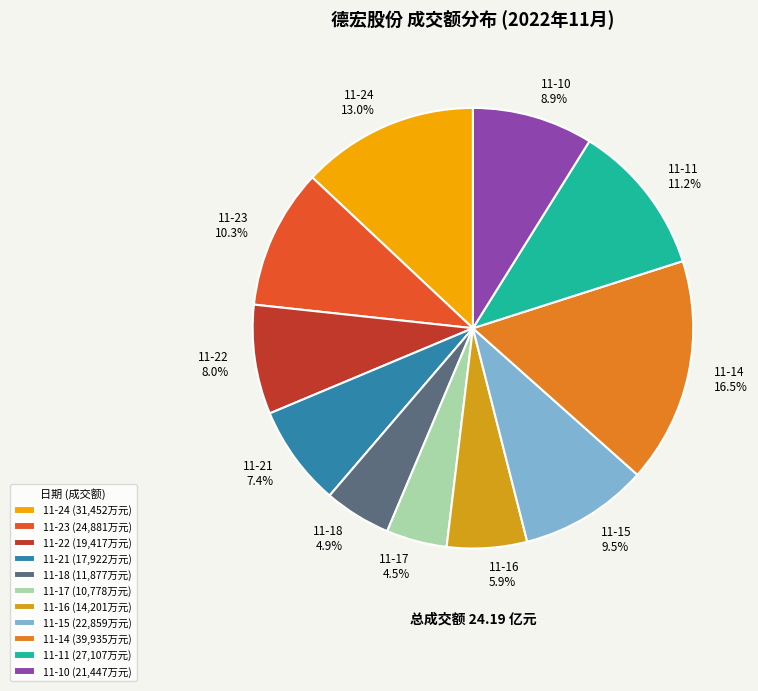

Is it true that 11-16 is 6% of the pie?

True